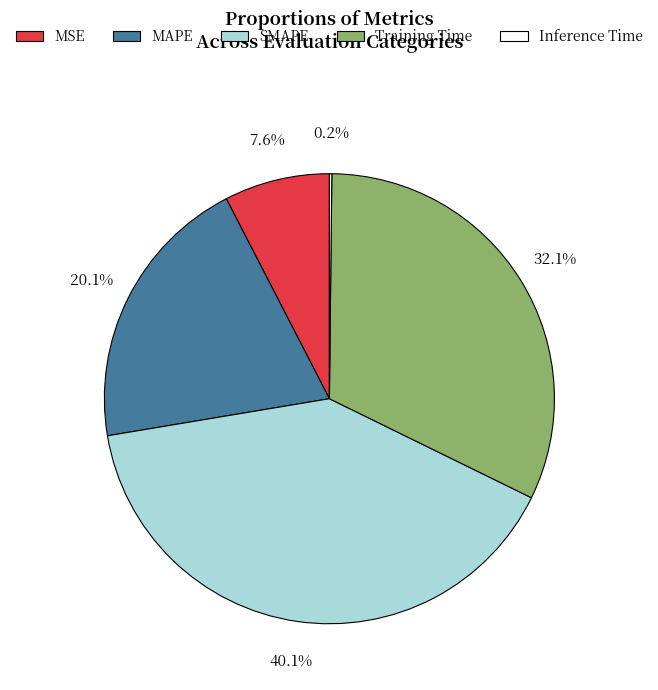

Combined, do Training Time and MSE account for over 50%?

No